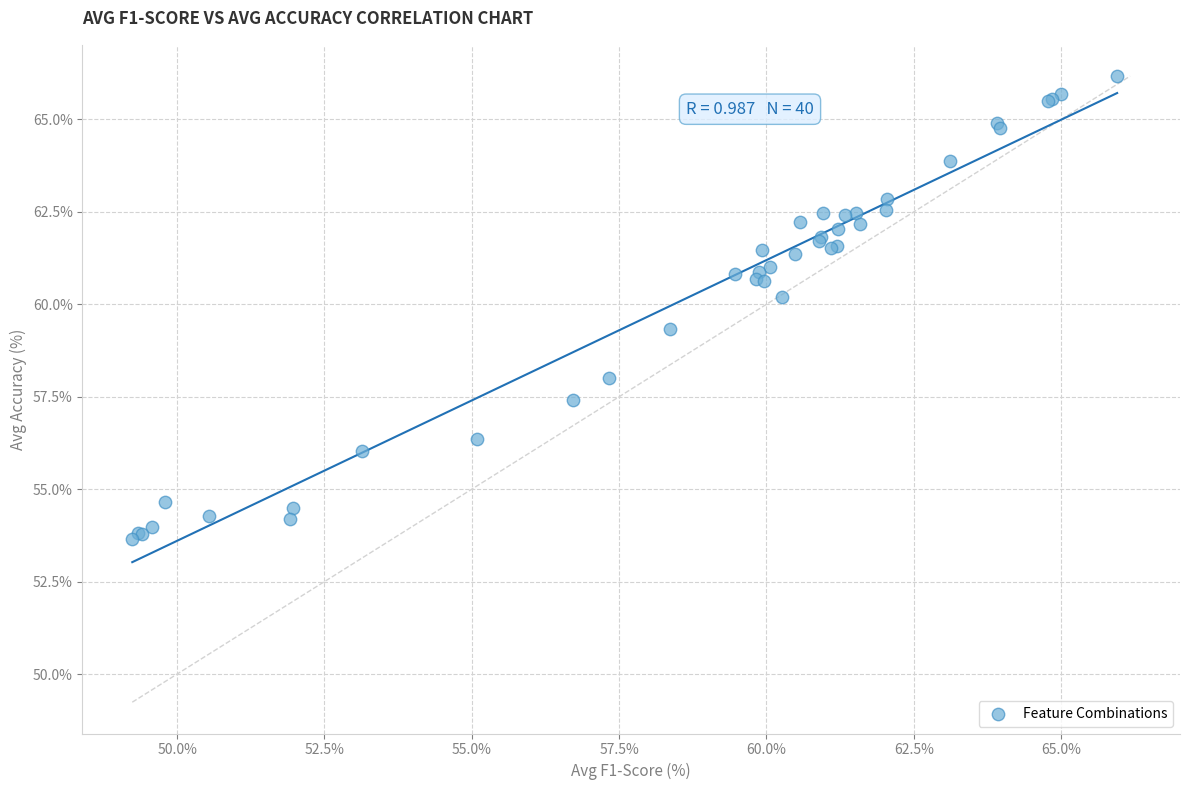

What Y value in the scatter plot is closest to 59?

59.3